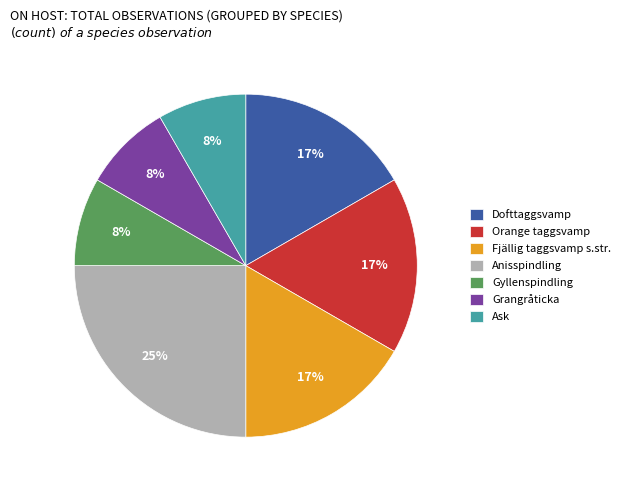

Do Ask and Fjällig taggsvamp s.str. together represent more than half of the pie?

No